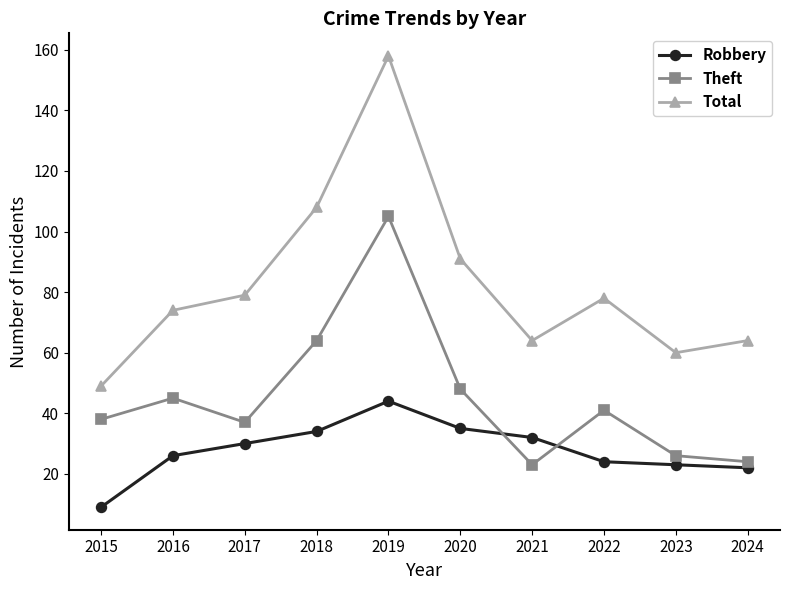

True or false: Robbery has more than 0 points higher than both neighbors.

True